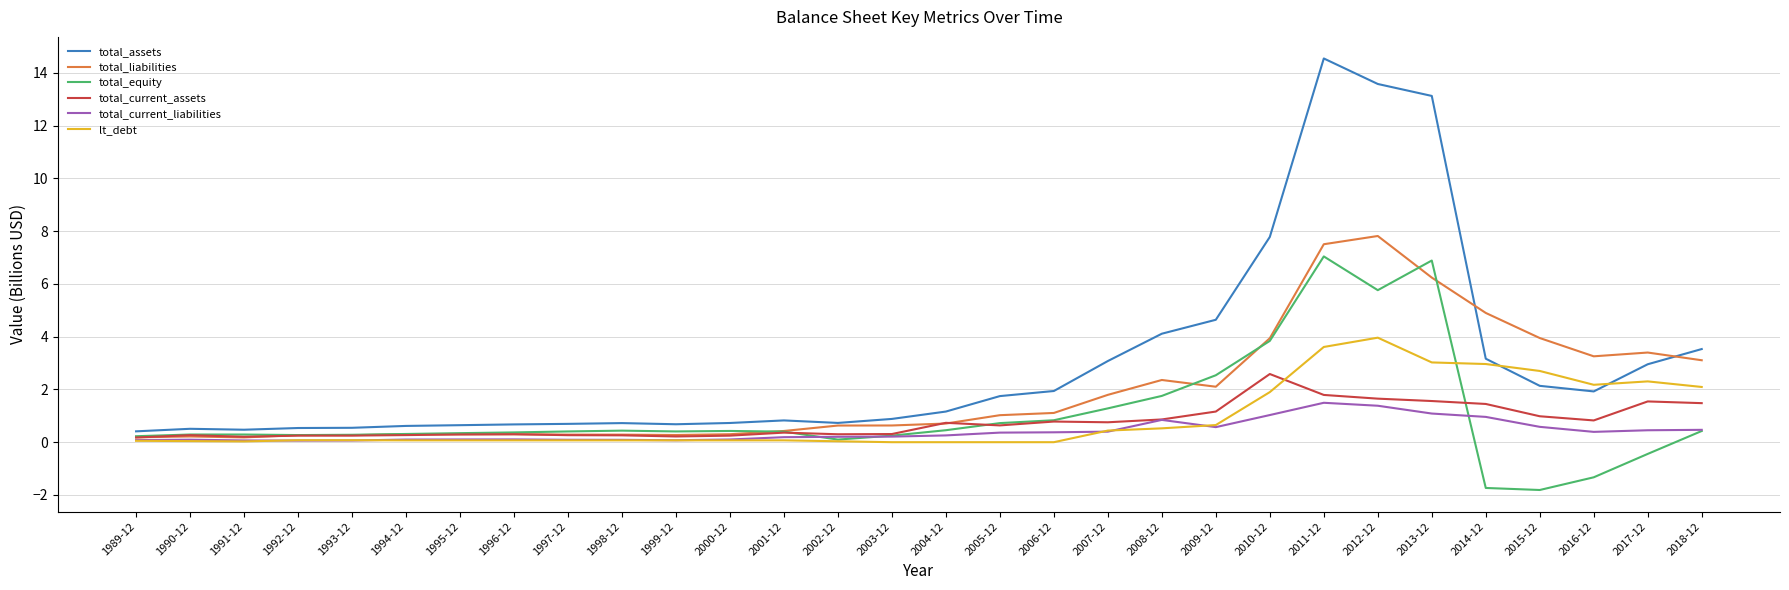

Count the number of data series in this chart.

6